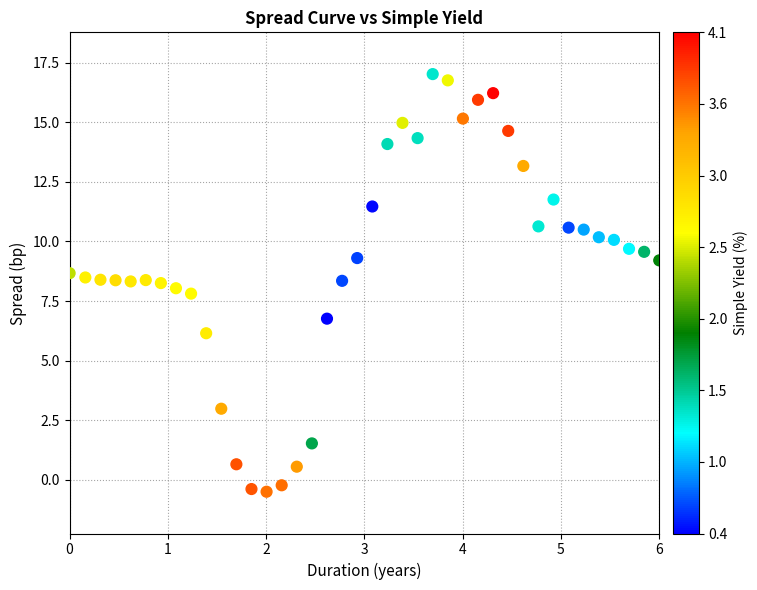

What is the range of Y values (max minus min)?

17.5